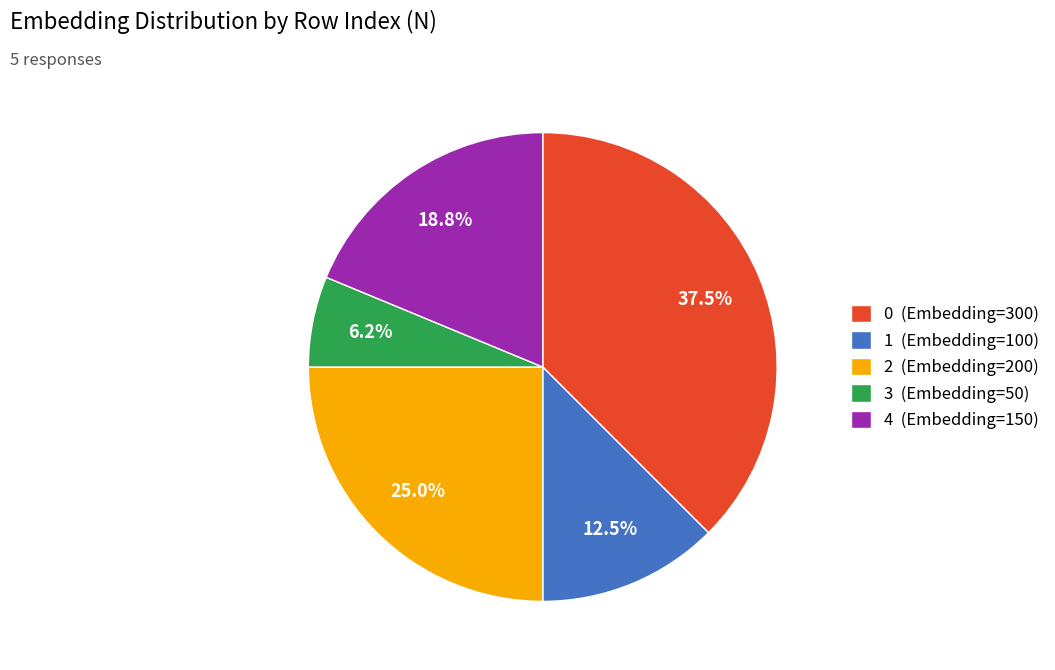

How many slices are in this pie chart?

5